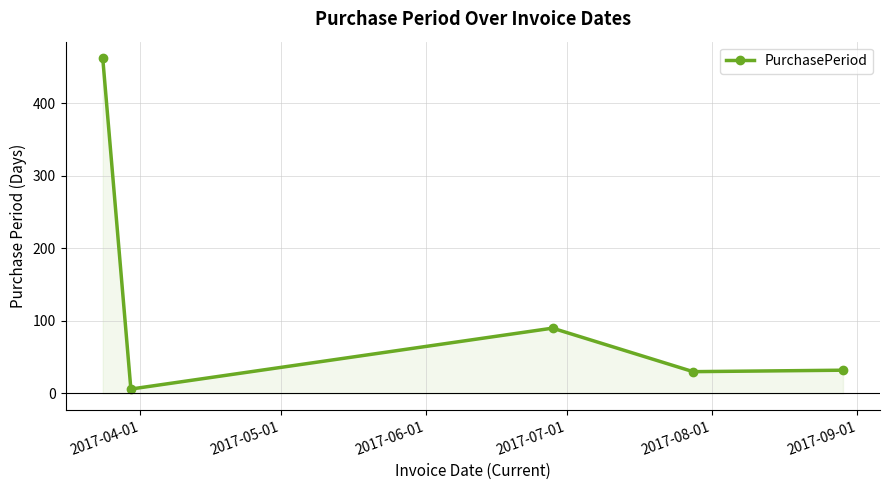

What is the greatest value displayed?

462